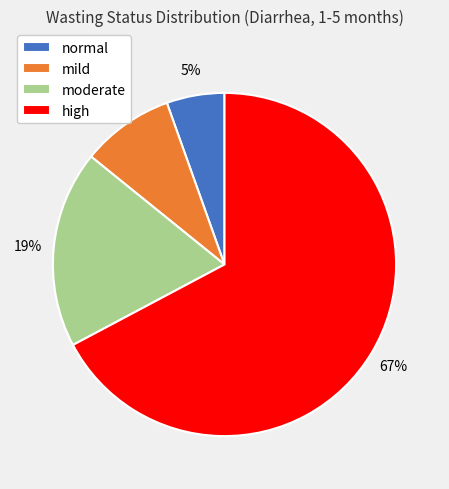

Is it true that high is 76% of the pie?

False